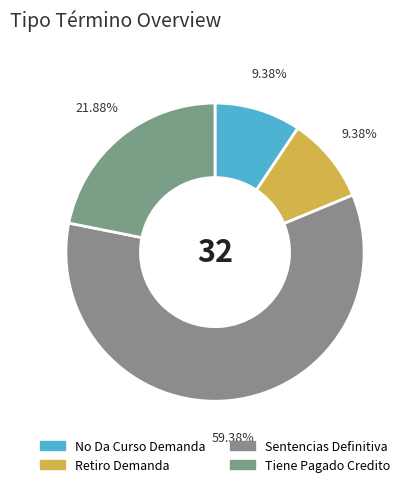

Count the number of slices in the pie.

4